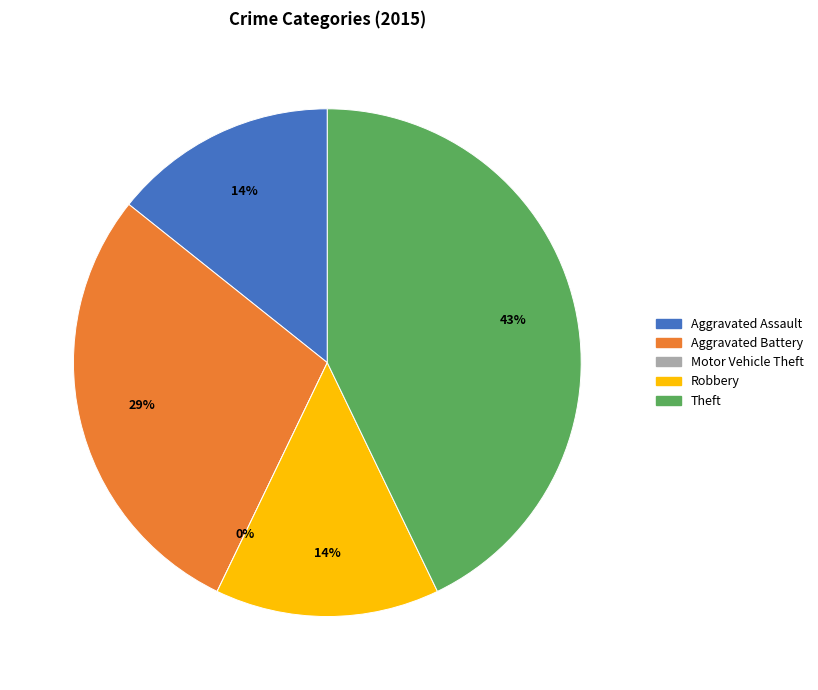

Does Aggravated Battery represent more than half of the total?

No